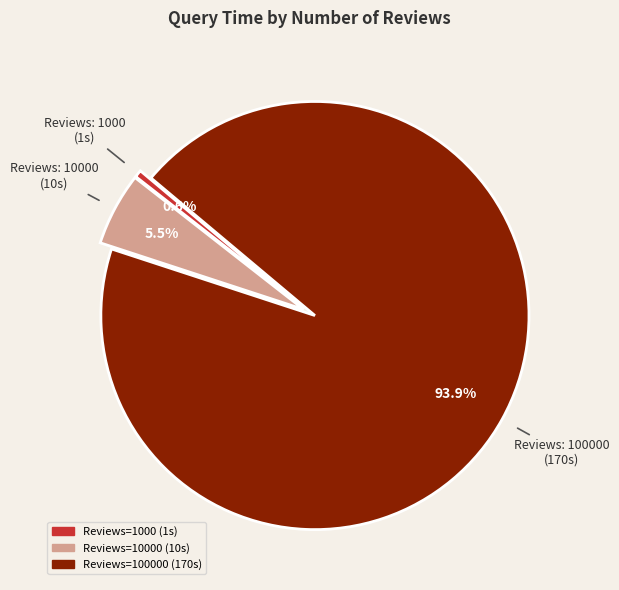

Is there any slice that represents more than half of the pie?

Yes